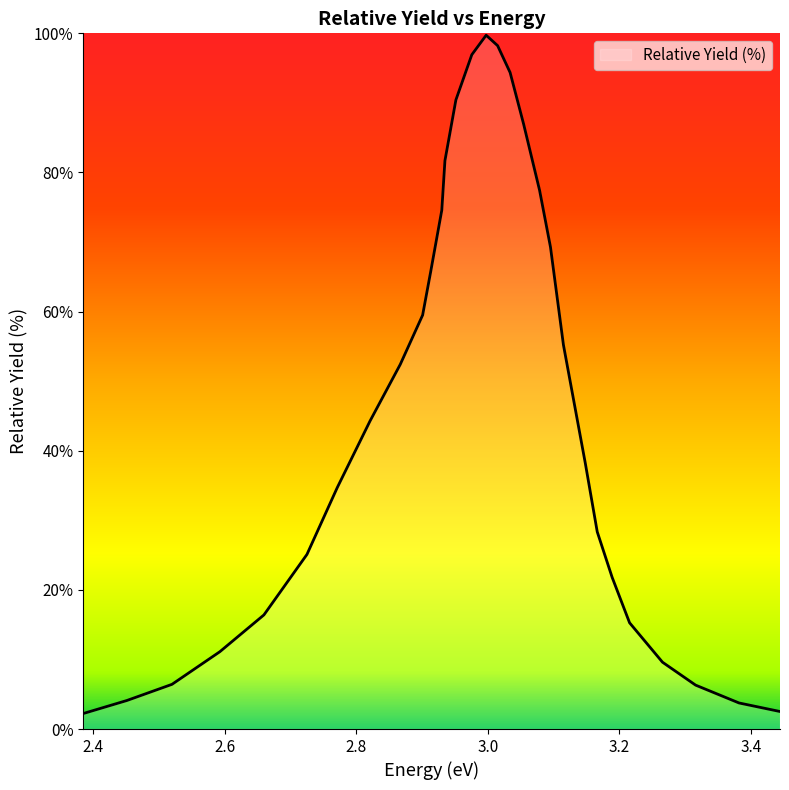

What is the maximum value shown in the chart?

99.7